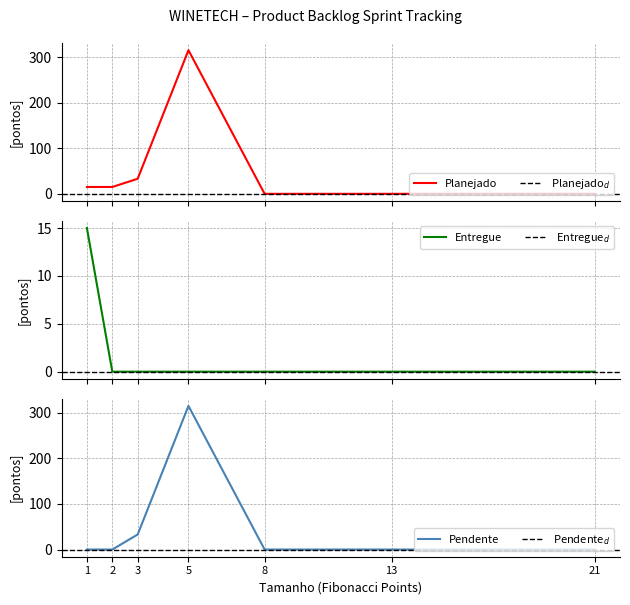

How many positive values does the Entregue series have?

1